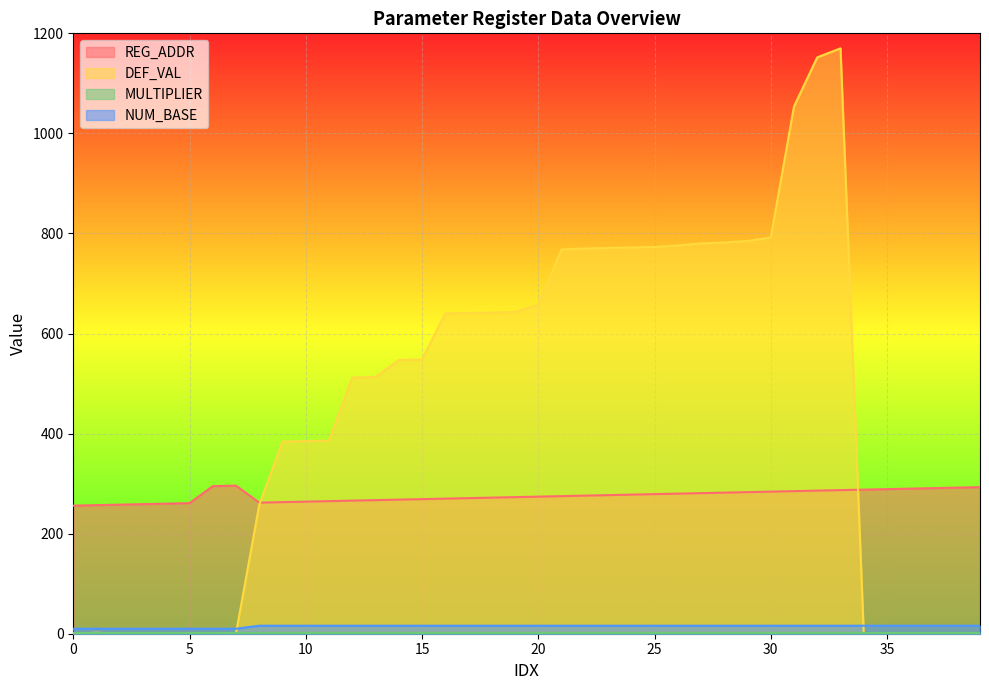

What is the greatest value displayed?

1170